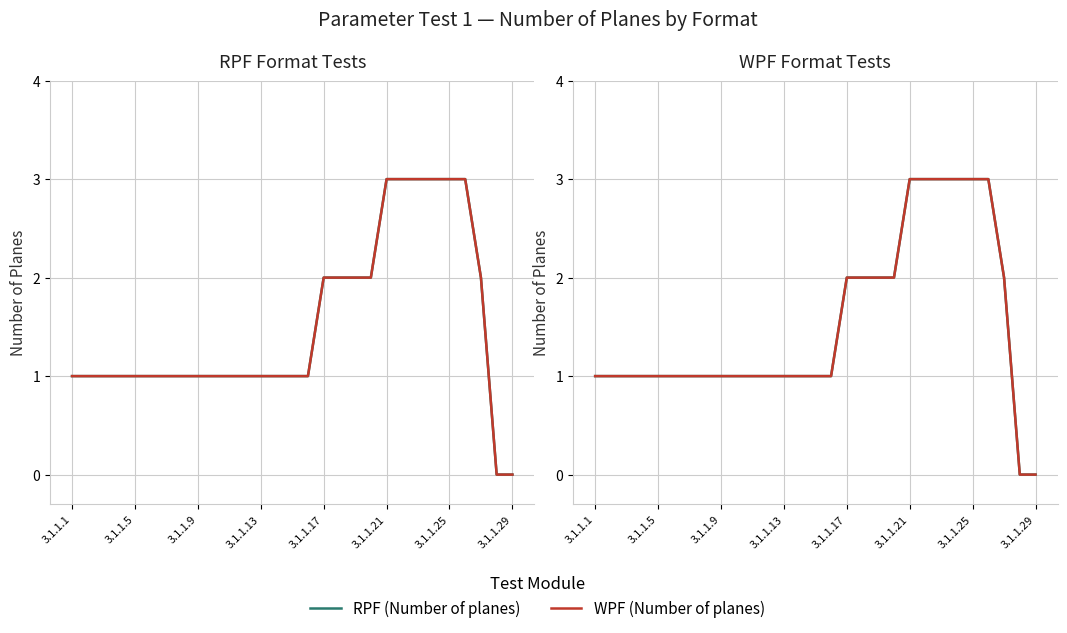

True or false: WPF (Number of planes) has a value of 1 at 14.

True